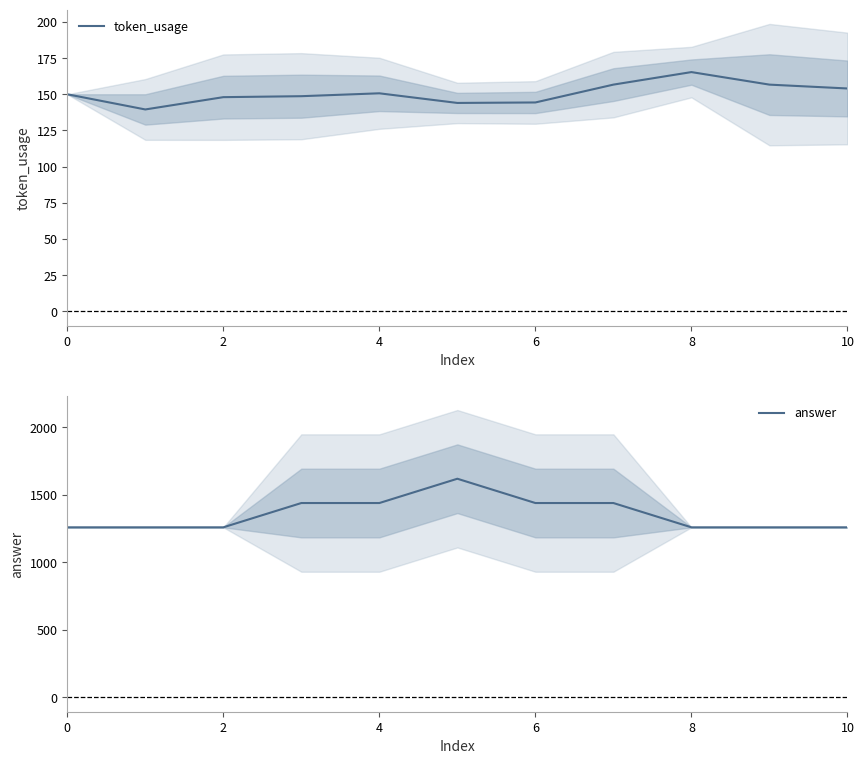

True or false: answer and token_usage cross at least once.

False